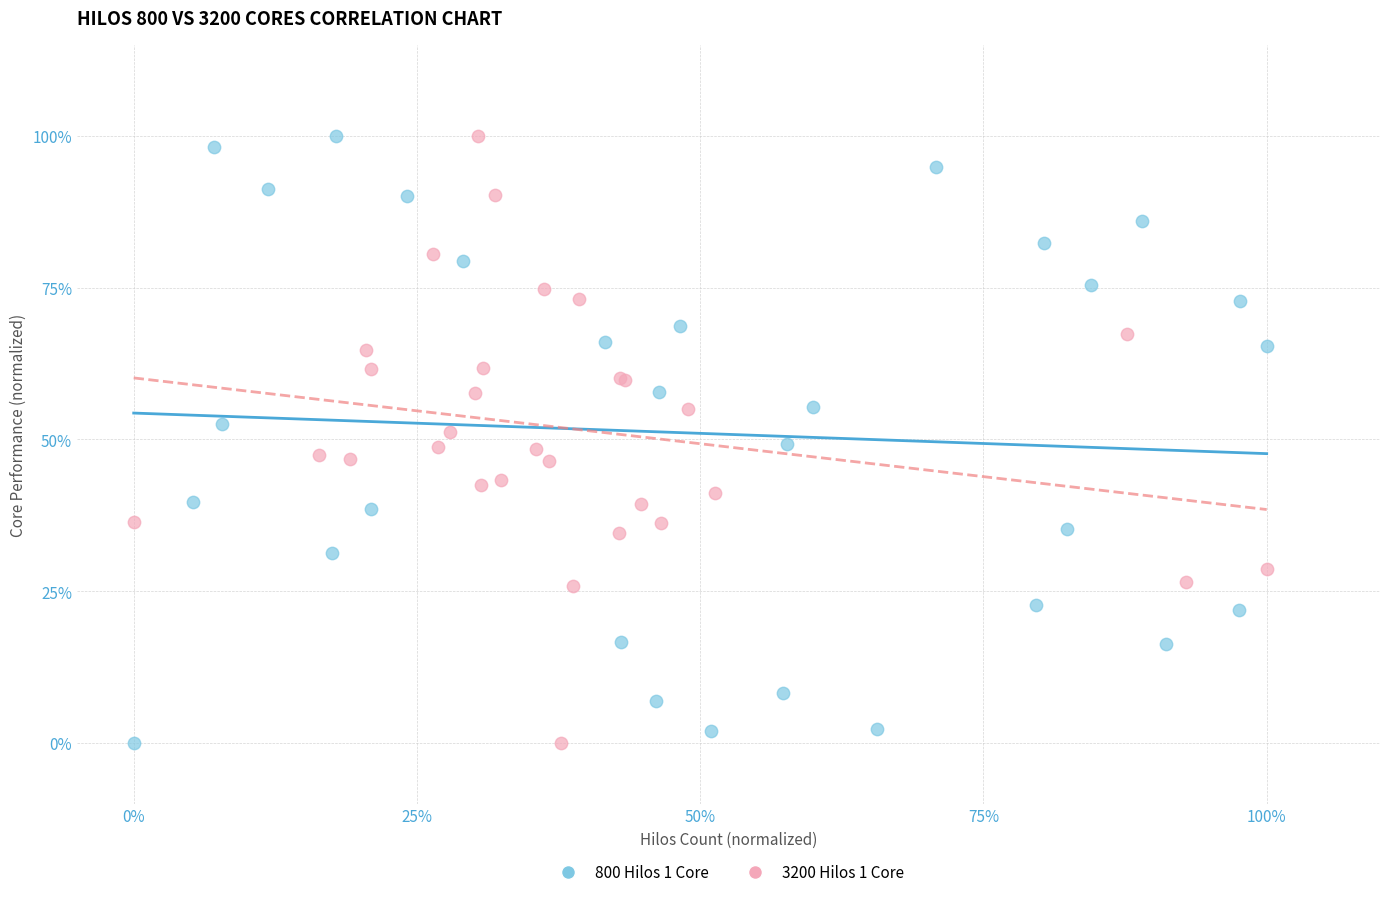

What are all the series names shown in the legend?

800 Hilos 1 Core, 3200 Hilos 1 Core